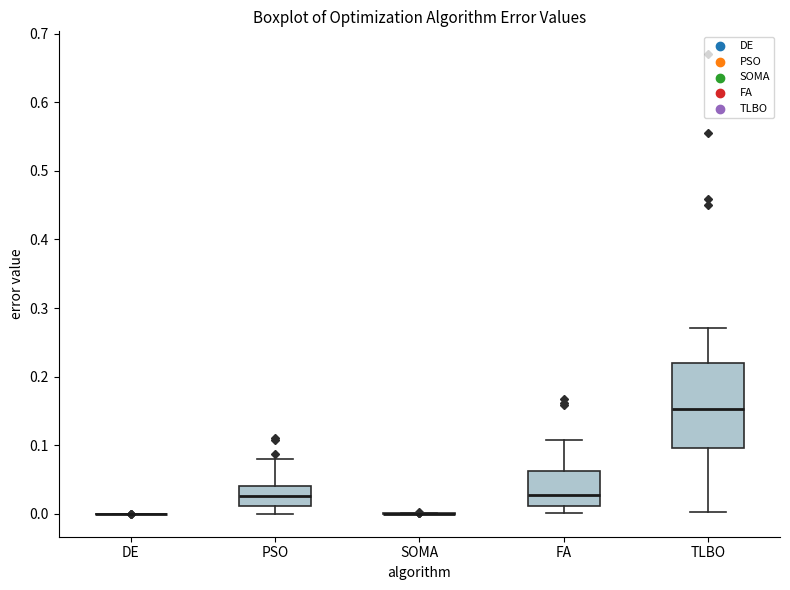

Where does the median line of the box for FA sit on the y-axis? The values are not printed on the chart, so give them approximately, as read against the axis.

0.03